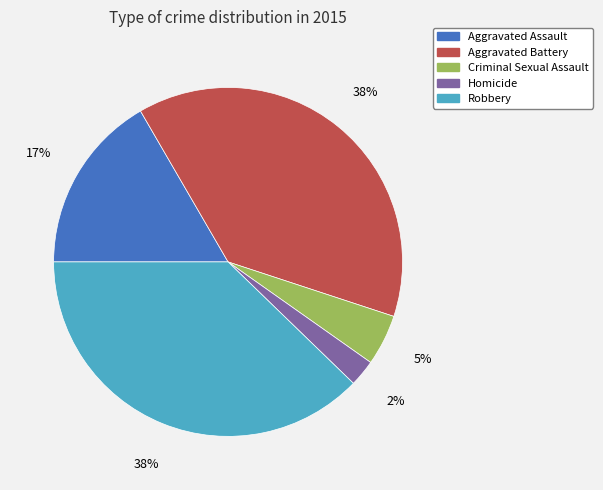

Between Robbery and Homicide, which is larger?

Robbery